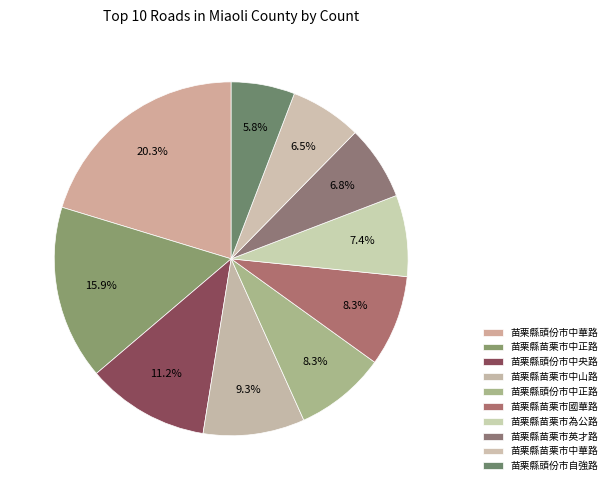

Which slice is the smallest?

苗栗縣頭份市自強路